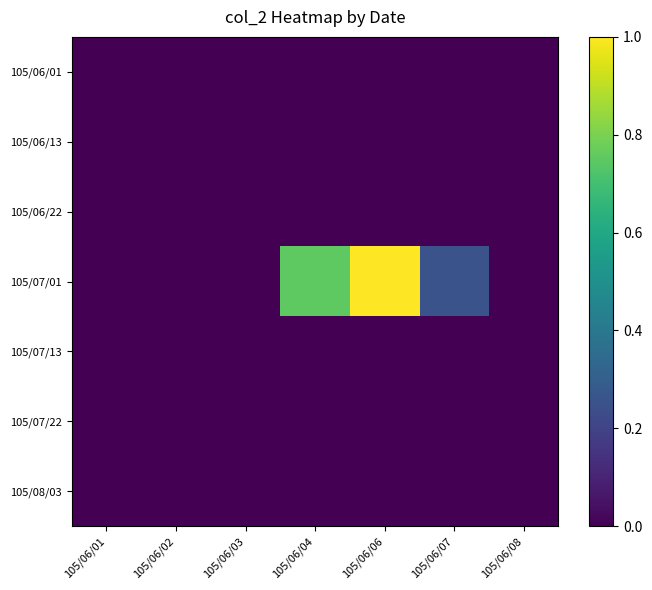

Reading left to right, transcribe all the data shown in this chart.

105/06/01: 105/06/01=0.0	105/06/02=0.0	105/06/03=0.0	105/06/04=0.0	105/06/06=0.0	105/06/07=0.0	105/06/08=0.0
105/06/13: 105/06/01=0.0	105/06/02=0.0	105/06/03=0.0	105/06/04=0.0	105/06/06=0.0	105/06/07=0.0	105/06/08=0.0
105/06/22: 105/06/01=0.0	105/06/02=0.0	105/06/03=0.0	105/06/04=0.0	105/06/06=0.0	105/06/07=0.0	105/06/08=0.0
105/07/01: 105/06/01=0.0	105/06/02=0.0	105/06/03=0.0	105/06/04=0.8	105/06/06=1.0	105/06/07=0.3	105/06/08=0.0
105/07/13: 105/06/01=0.0	105/06/02=0.0	105/06/03=0.0	105/06/04=0.0	105/06/06=0.0	105/06/07=0.0	105/06/08=0.0
105/07/22: 105/06/01=0.0	105/06/02=0.0	105/06/03=0.0	105/06/04=0.0	105/06/06=0.0	105/06/07=0.0	105/06/08=0.0
105/08/03: 105/06/01=0.0	105/06/02=0.0	105/06/03=0.0	105/06/04=0.0	105/06/06=0.0	105/06/07=0.0	105/06/08=0.0